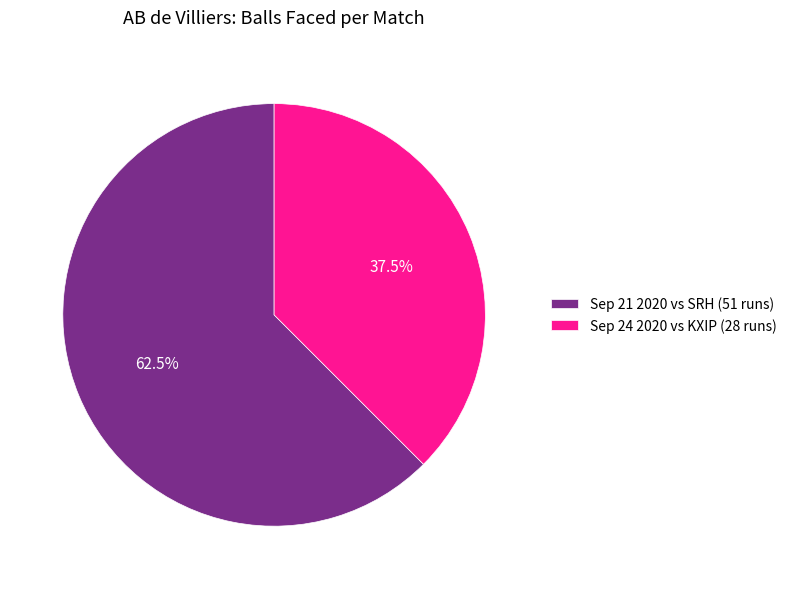

Combined, do Sep 21 2020 vs SRH (51 runs) and Sep 24 2020 vs KXIP (28 runs) account for over 50%?

Yes